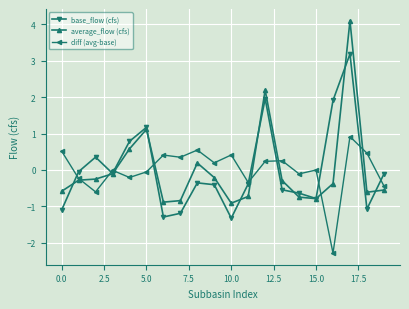

Rank the series by their maximum value, from highest to lowest.

average_flow (cfs), base_flow (cfs), diff (avg-base)